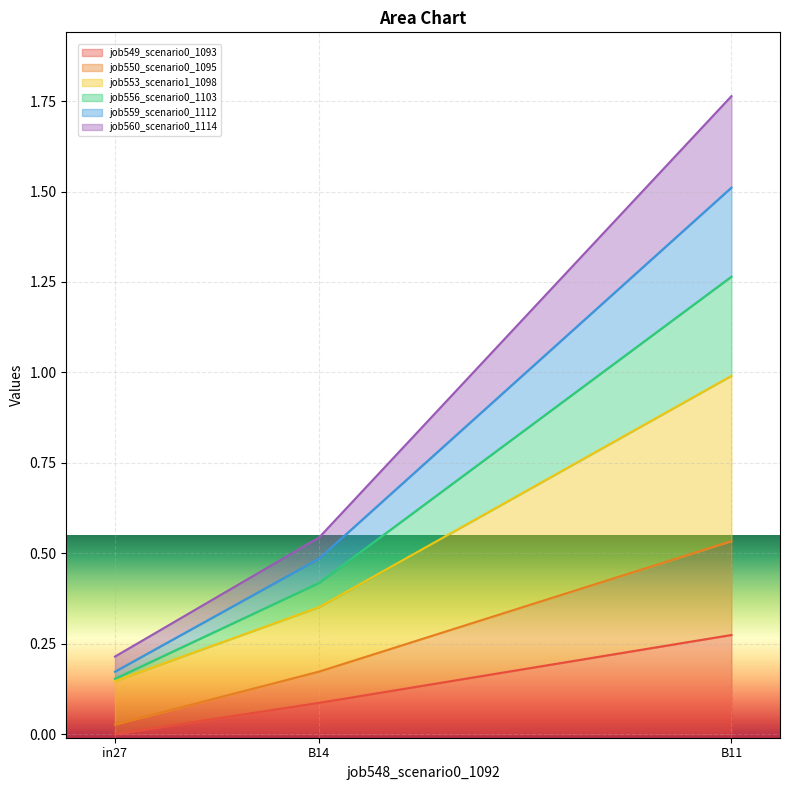

At how many categories does at least one series exceed 0?

3